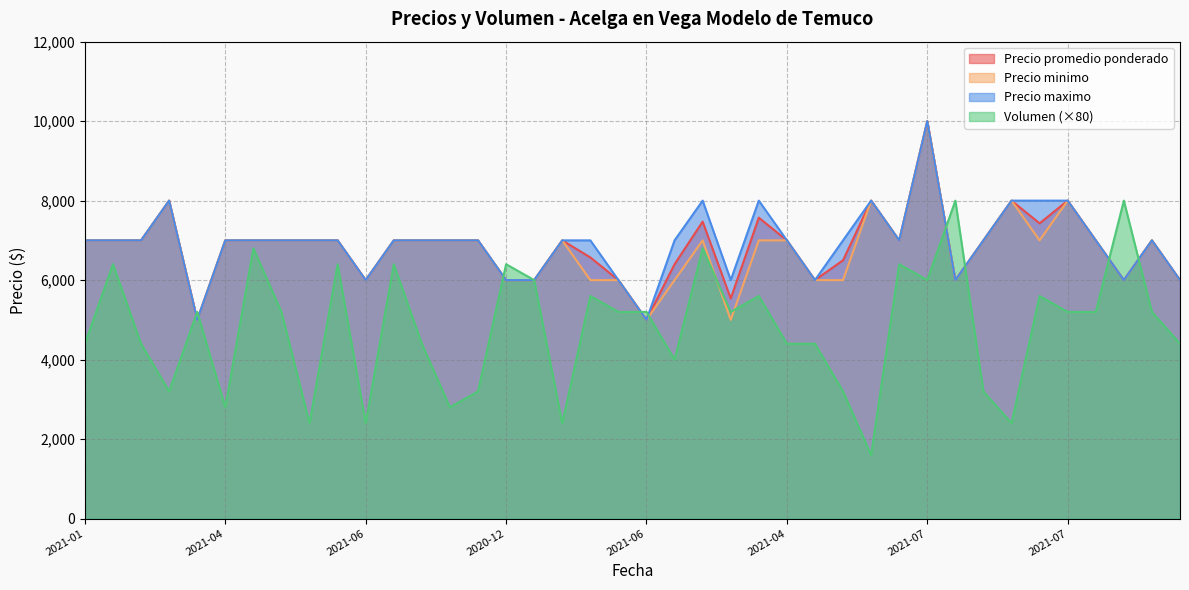

What is the difference between the maximum and minimum values in the Precio minimo series?

5000